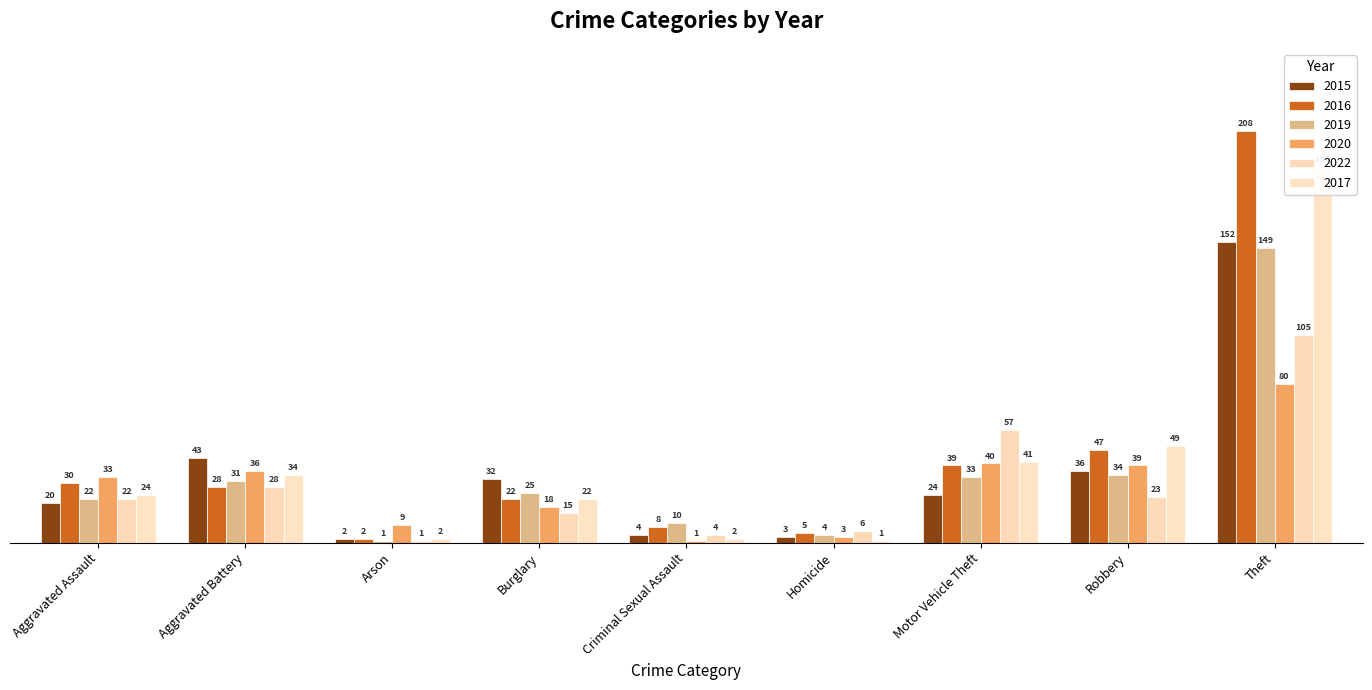

Which category has the lowest value across all series?

Arson